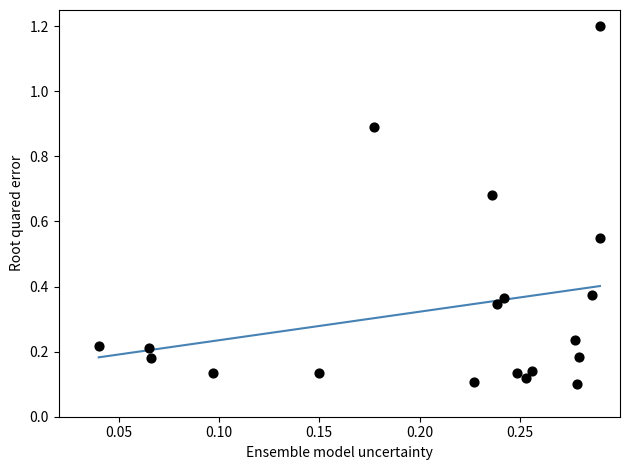

What is the range of Y values (max minus min)?

1.1